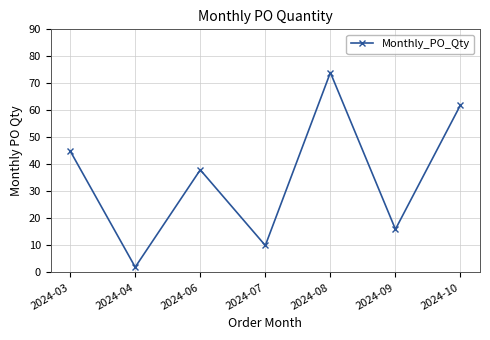

What is the greatest value displayed?

74